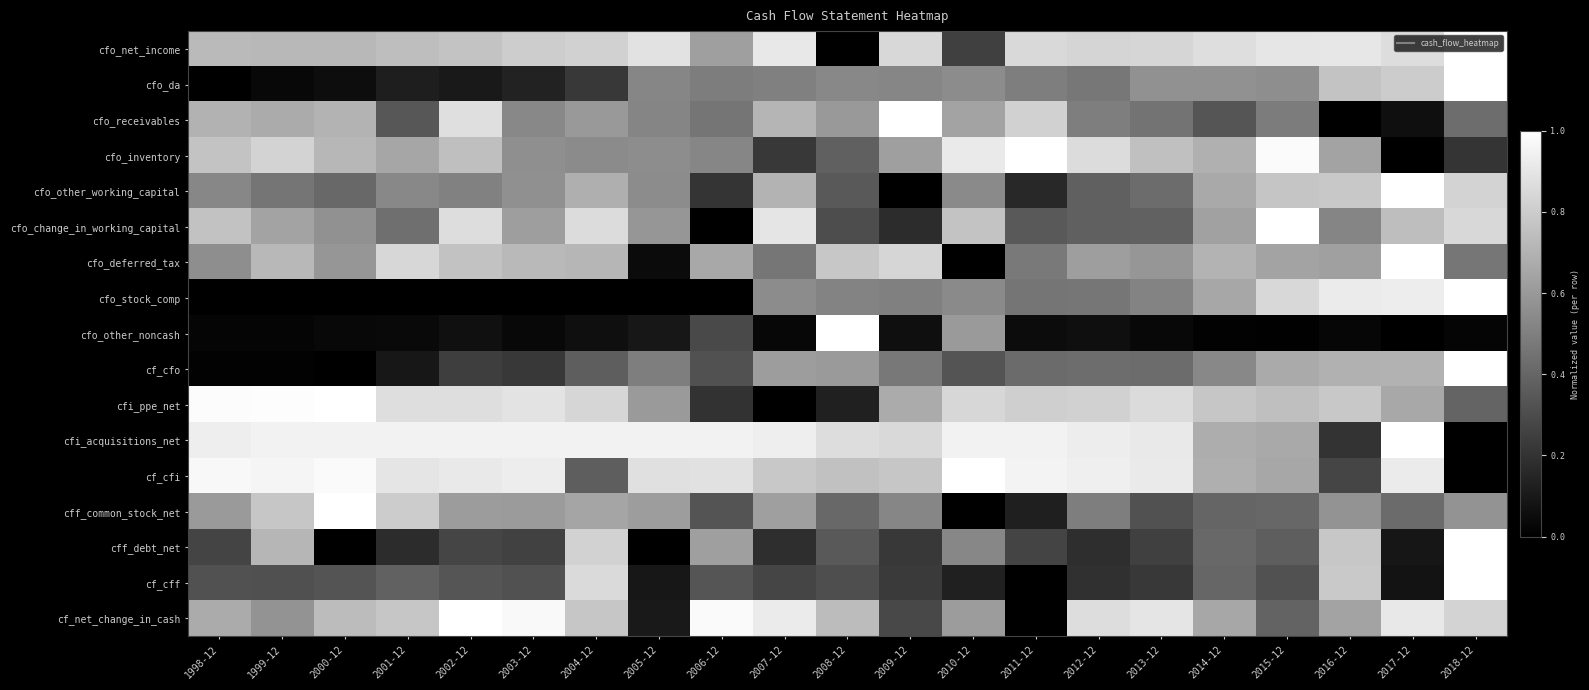

What is the total value across all series at 2005-12?

7.5